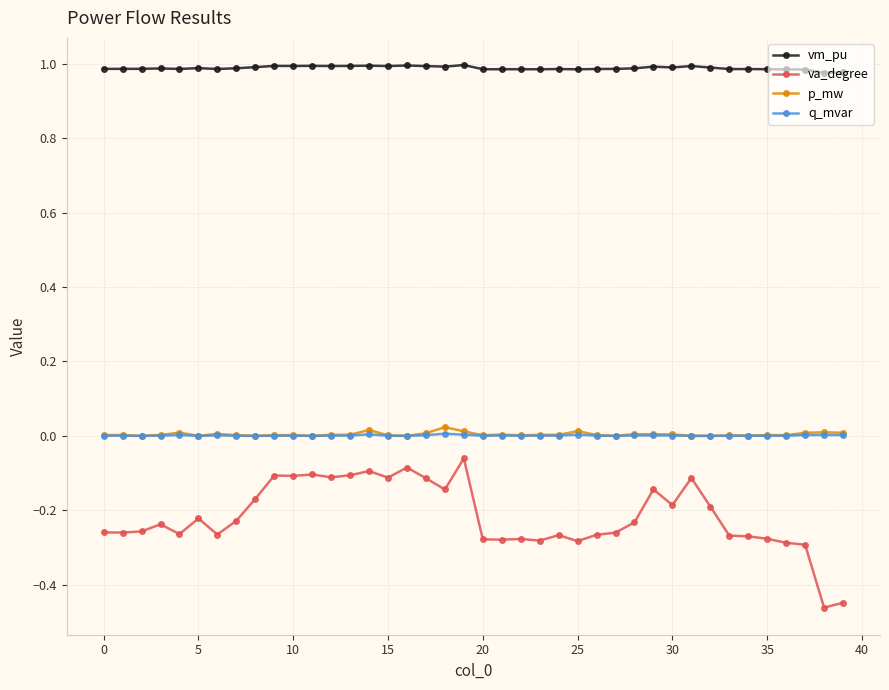

True or false: q_mvar and vm_pu cross at least once.

False